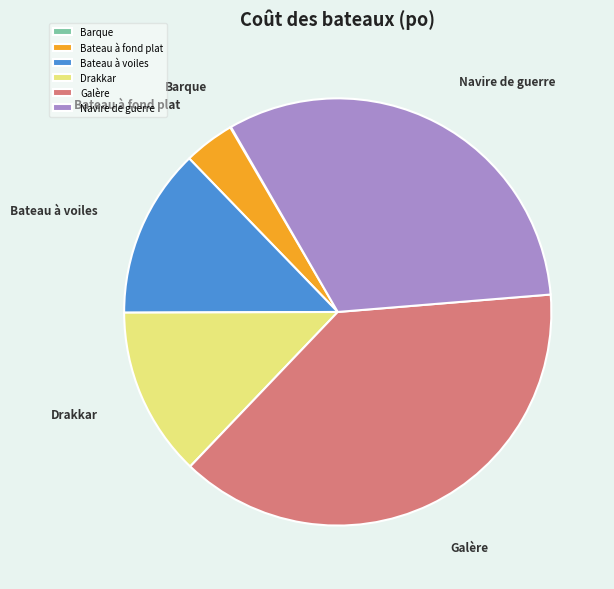

Does any single category account for the majority?

No